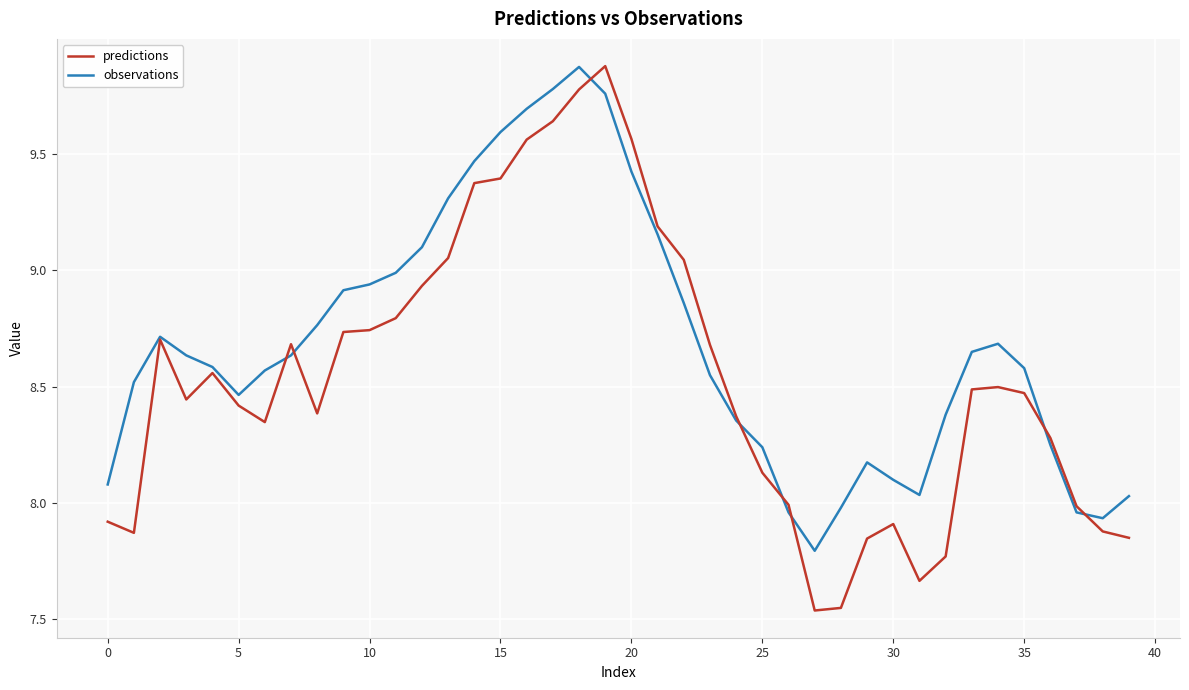

Which series has the largest total across all categories?

observations